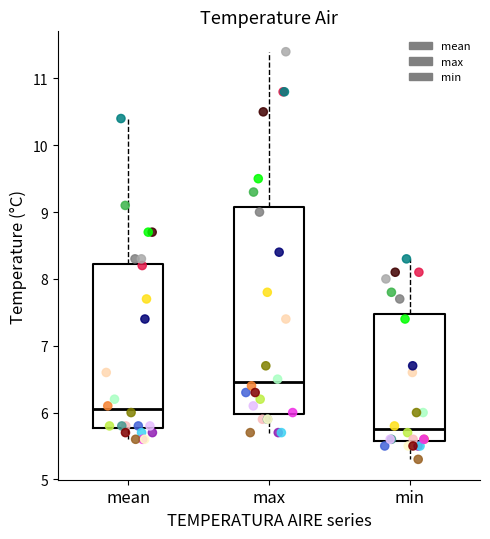

Reading left to right, transcribe this box plot: for each box, give where its median line is, the range the box spans, and where its two whiskers end, as read against the y-axis. The values are not printed on the chart, so give them approximately, as read against the axis.

mean: median 6.1, box 5.8 to 8.2, whiskers 5.6 to 10.4
max: median 6.5, box 6.0 to 9.1, whiskers 5.7 to 11.4
min: median 5.8, box 5.6 to 7.5, whiskers 5.3 to 8.3